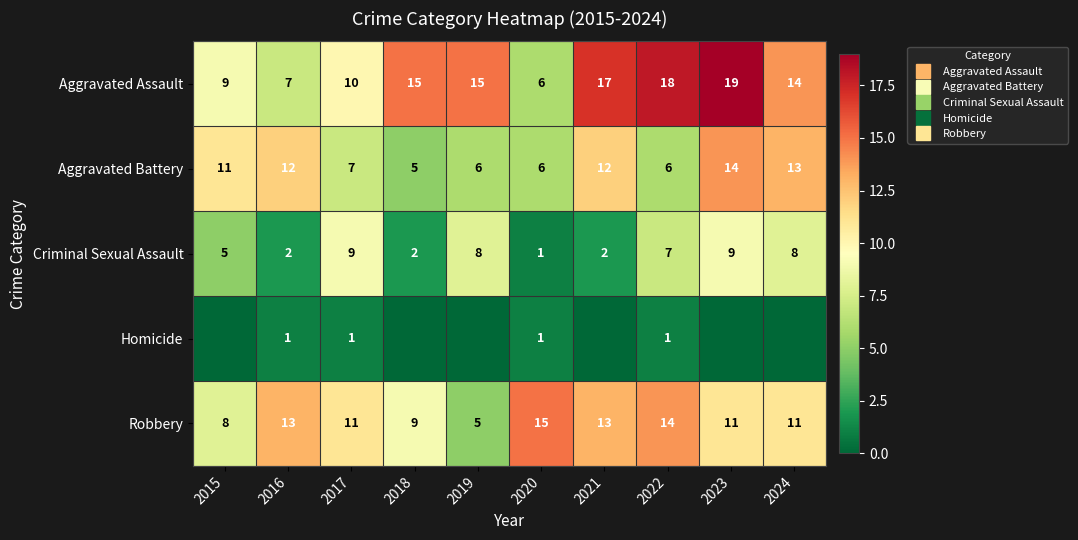

How many data points in Aggravated Assault are above 15?

3